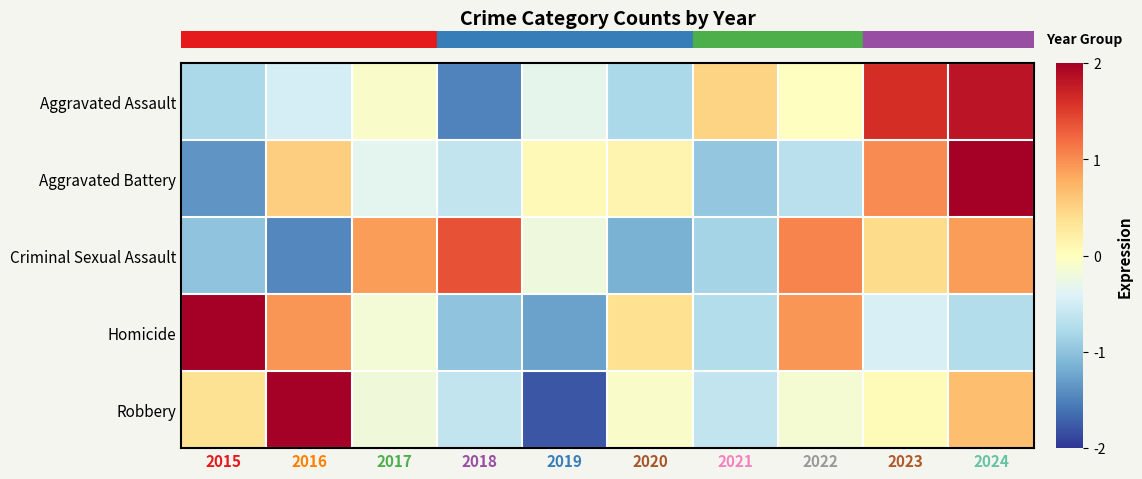

Reading left to right, transcribe all the data shown in this chart.

Aggravated Assault: 2015=-0.8	2016=-0.5	2017=-0.1	2018=-1.5	2019=-0.3	2020=-0.8	2021=0.5	2022=-0.0	2023=1.6	2024=1.8
Aggravated Battery: 2015=-1.4	2016=0.5	2017=-0.3	2018=-0.6	2019=0.1	2020=0.1	2021=-1.0	2022=-0.7	2023=1.0	2024=2.2
Criminal Sexual Assault: 2015=-1.0	2016=-1.5	2017=0.9	2018=1.4	2019=-0.2	2020=-1.2	2021=-0.8	2022=1.1	2023=0.4	2024=0.9
Homicide: 2015=2.0	2016=0.9	2017=-0.2	2018=-1.0	2019=-1.3	2020=0.4	2021=-0.7	2022=0.9	2023=-0.4	2024=-0.7
Robbery: 2015=0.4	2016=2.3	2017=-0.2	2018=-0.6	2019=-1.8	2020=-0.1	2021=-0.6	2022=-0.1	2023=0.1	2024=0.7